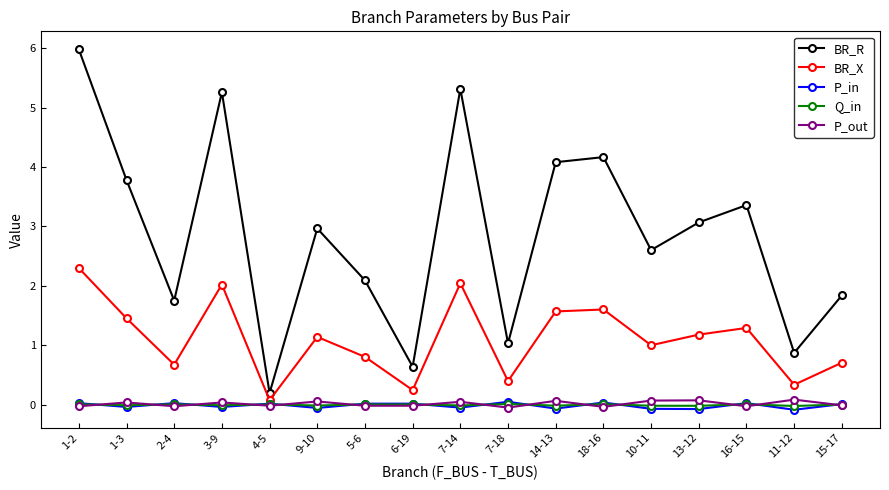

The Q_in series shows 0.0 at 5-6. True or false?

True